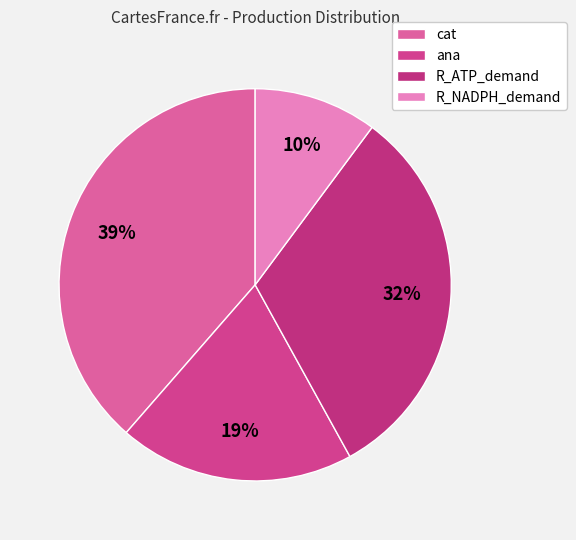

How many slices are in this pie chart?

4